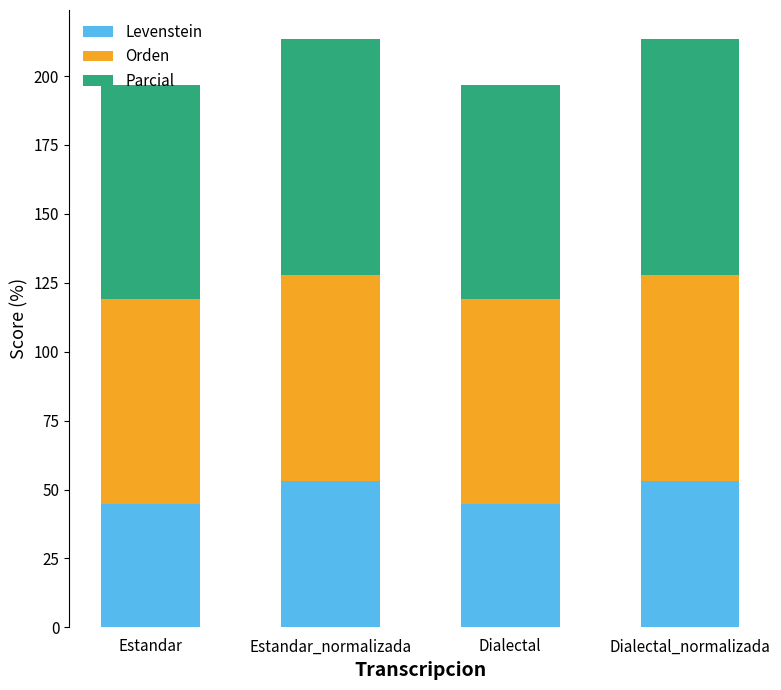

How many values in the Levenstein series are below 53?

2